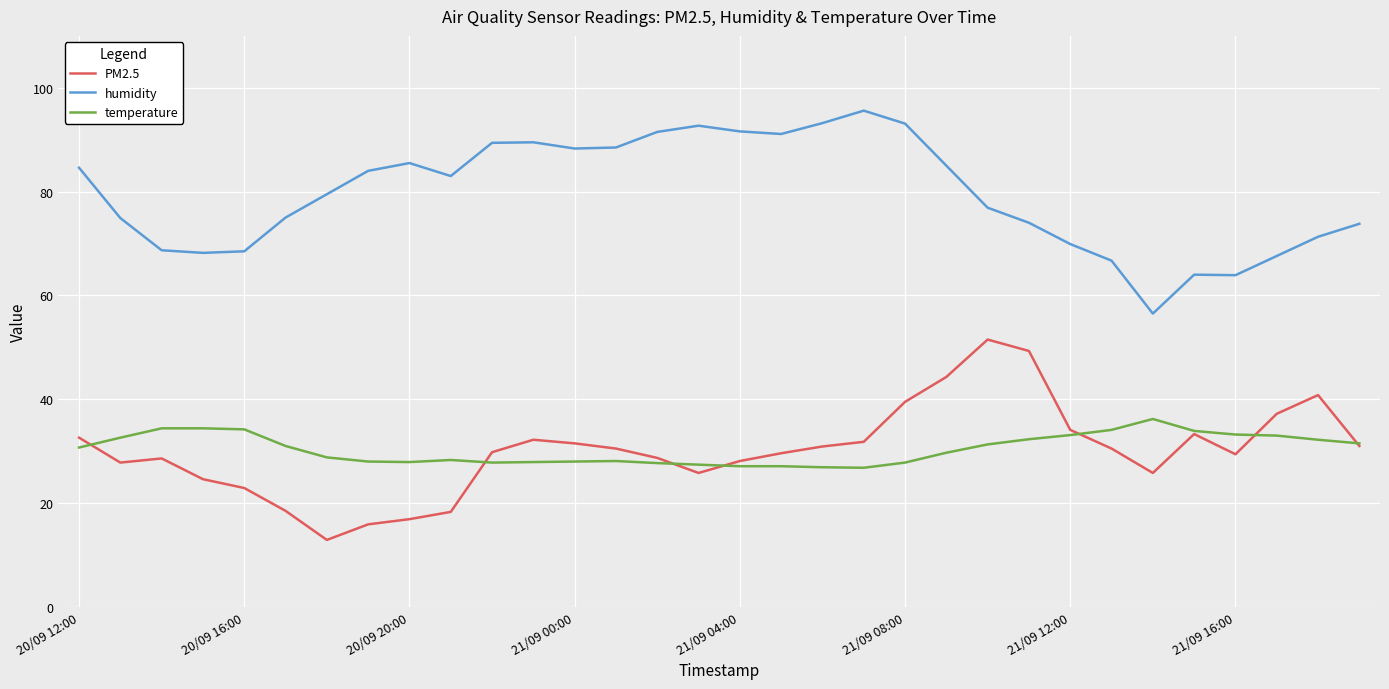

What is the smallest value displayed?

12.9